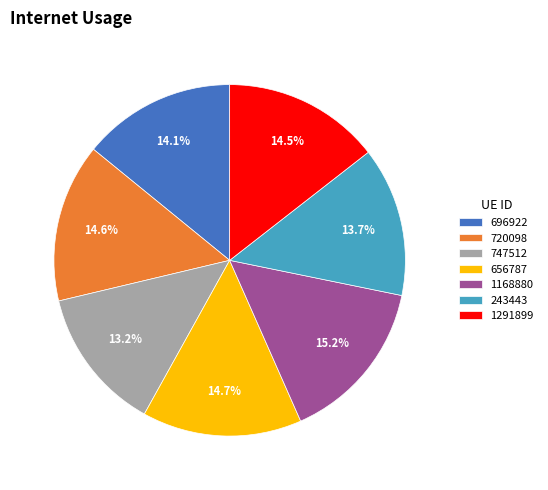

Is there any slice that represents more than half of the pie?

No